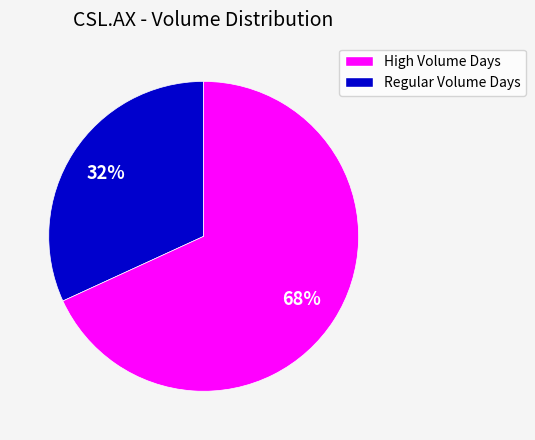

How many slices are in this pie chart?

2